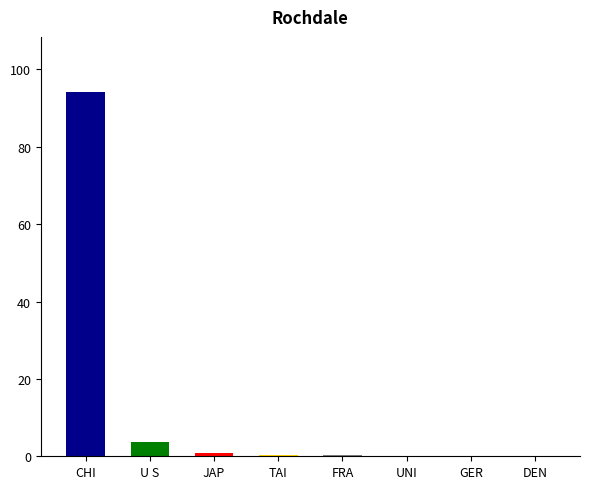

True or false: the data shows 3.8 at U S.

True